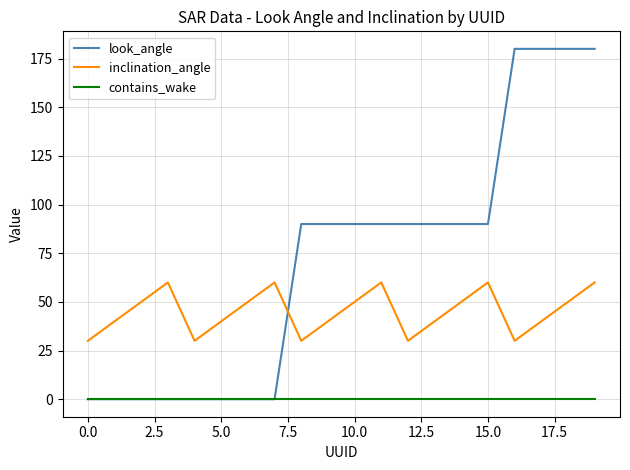

Rank the series by their average value, from highest to lowest.

look_angle, inclination_angle, contains_wake